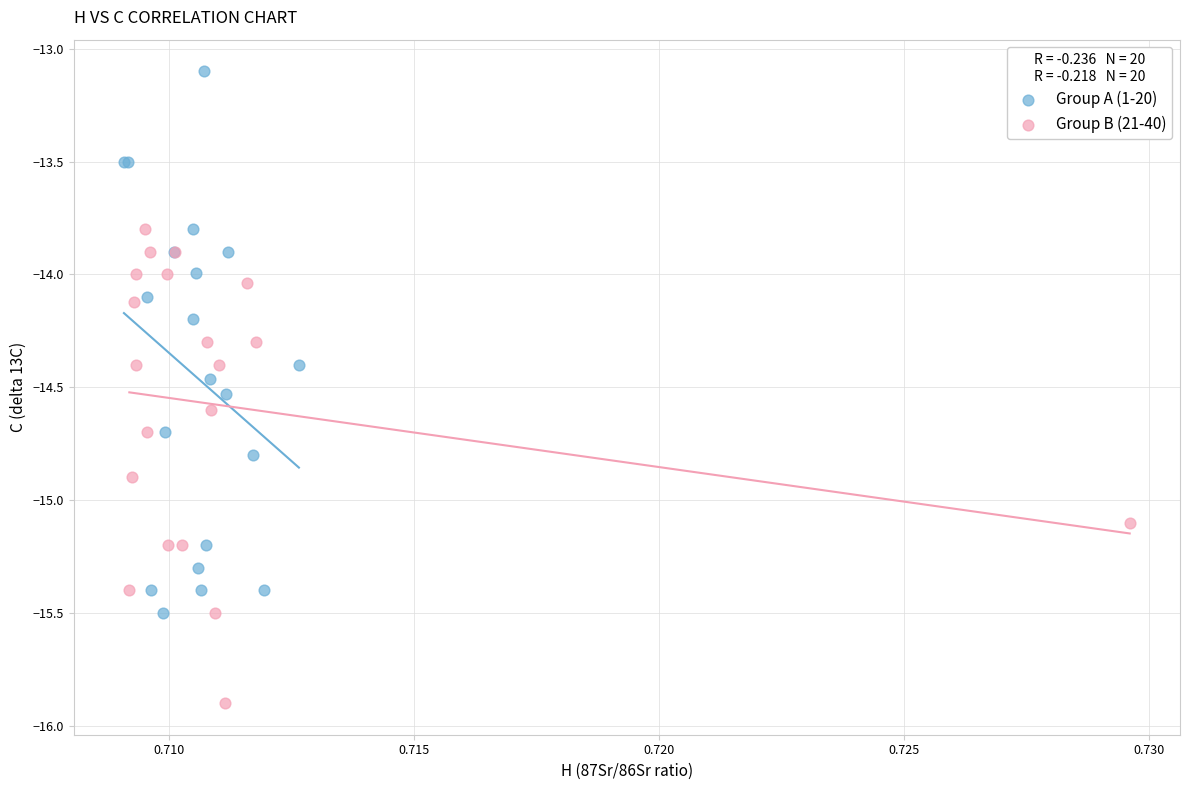

Which series has the largest Y range (max minus min)?

Group A (1-20)